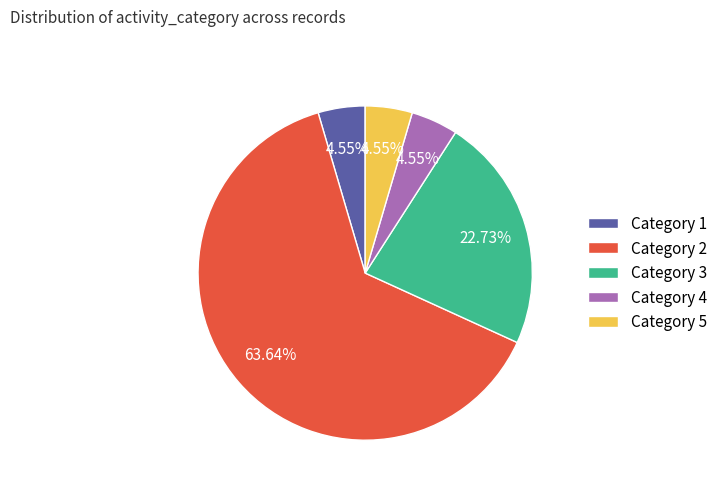

How many slices are in this pie chart?

5